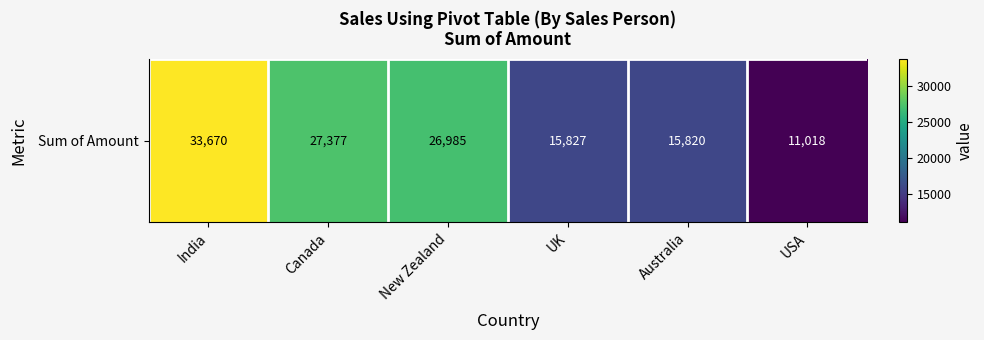

Reading right to left, what are all the values shown in this chart?

USA=11018	Australia=15820	UK=15827	New Zealand=26985	Canada=27377	India=33670